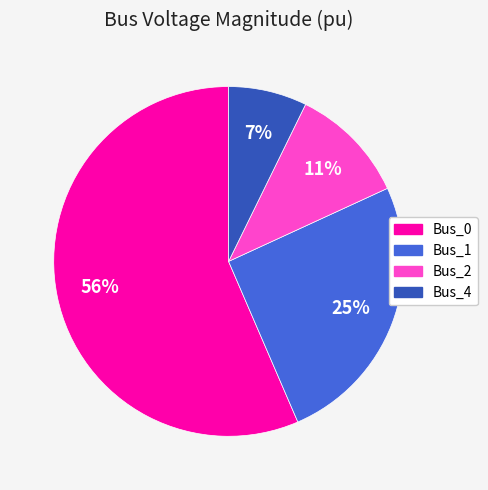

Which slice is the largest?

Bus_0